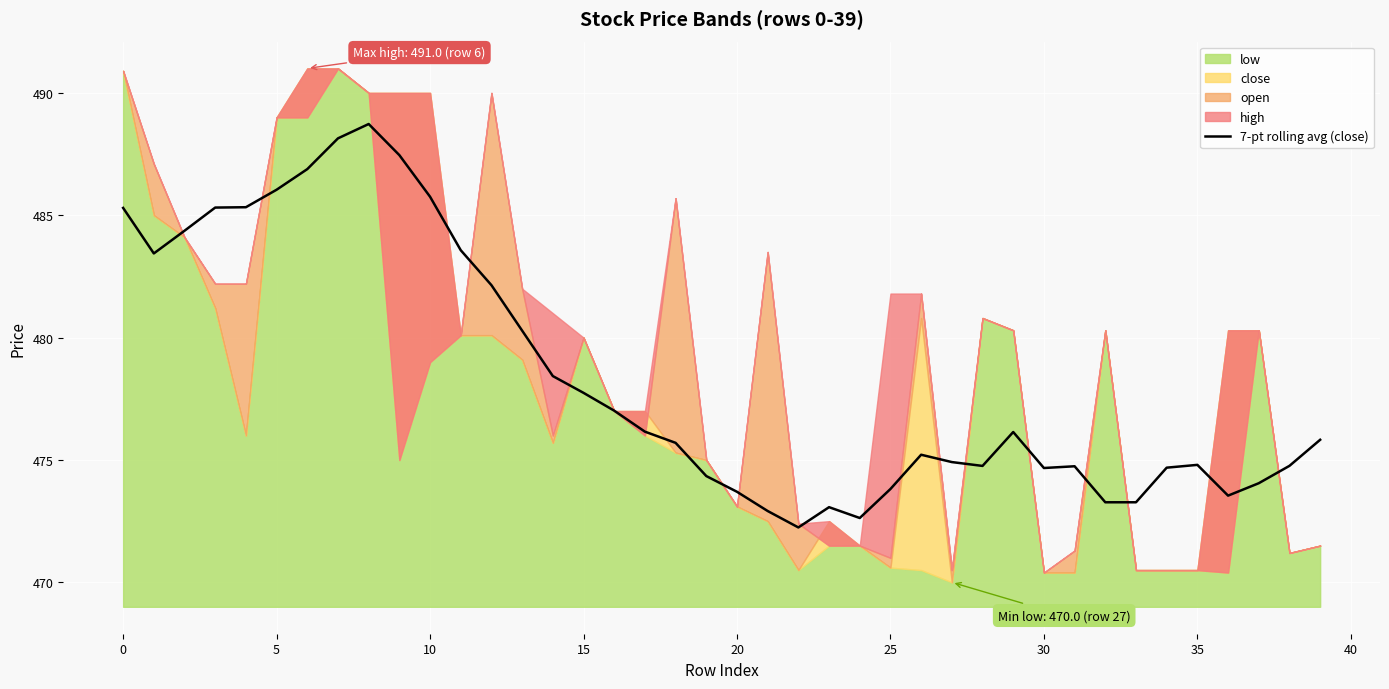

What is the minimum value for 7-pt rolling avg (close)?

472.2